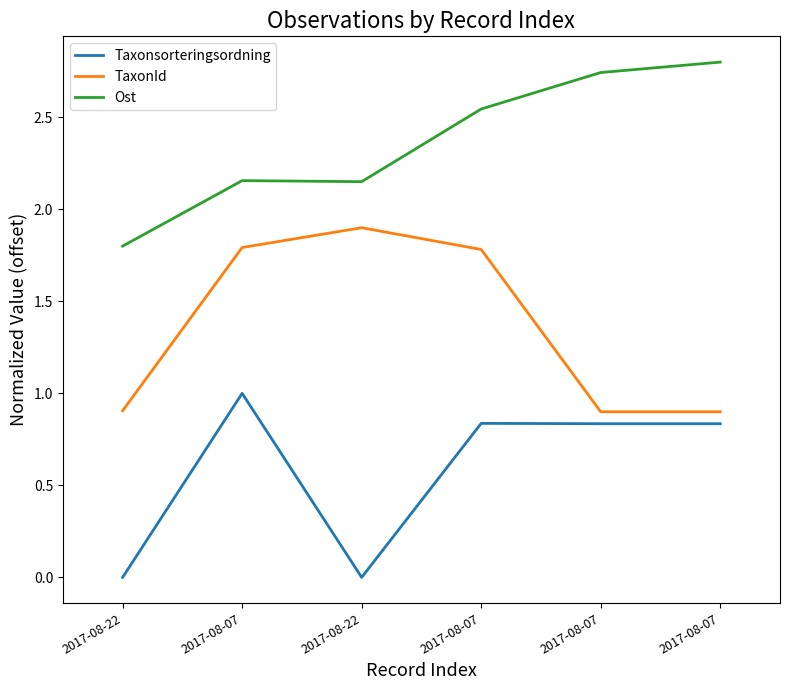

True or false: Ost and TaxonId intersect in this chart.

False